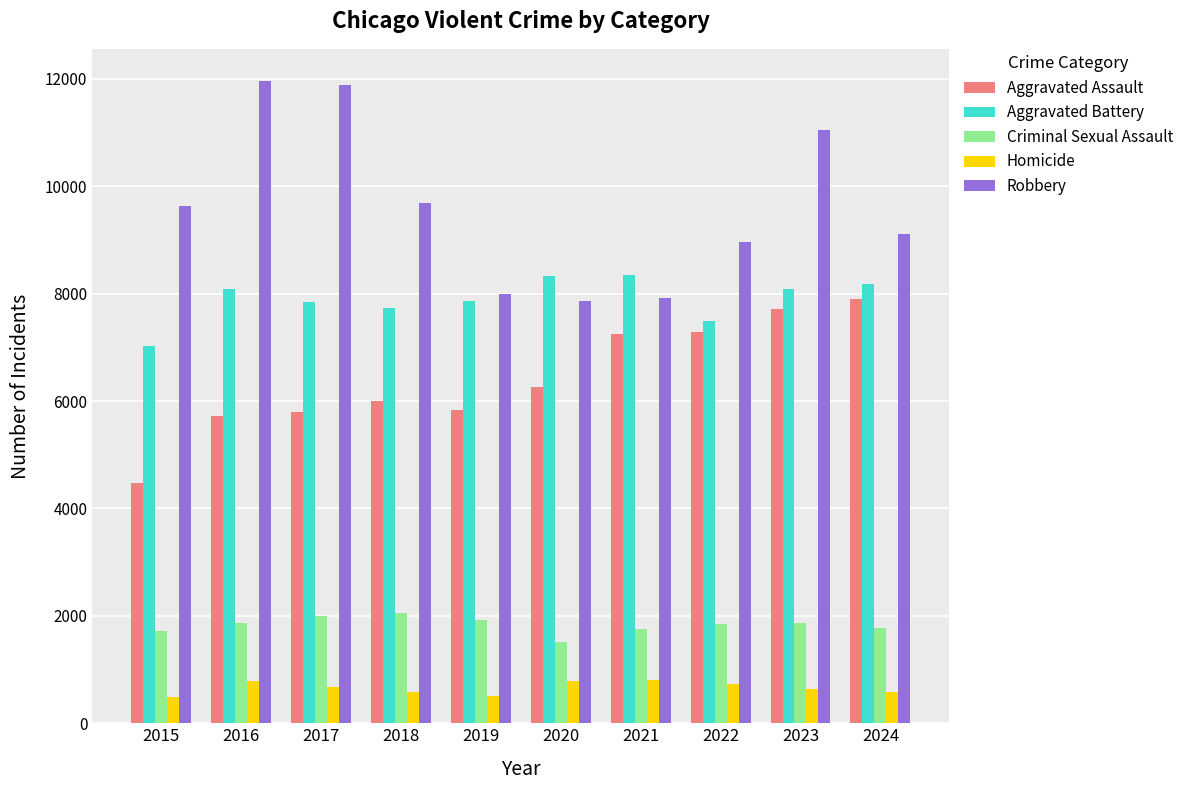

How many bars are there in each group?

5